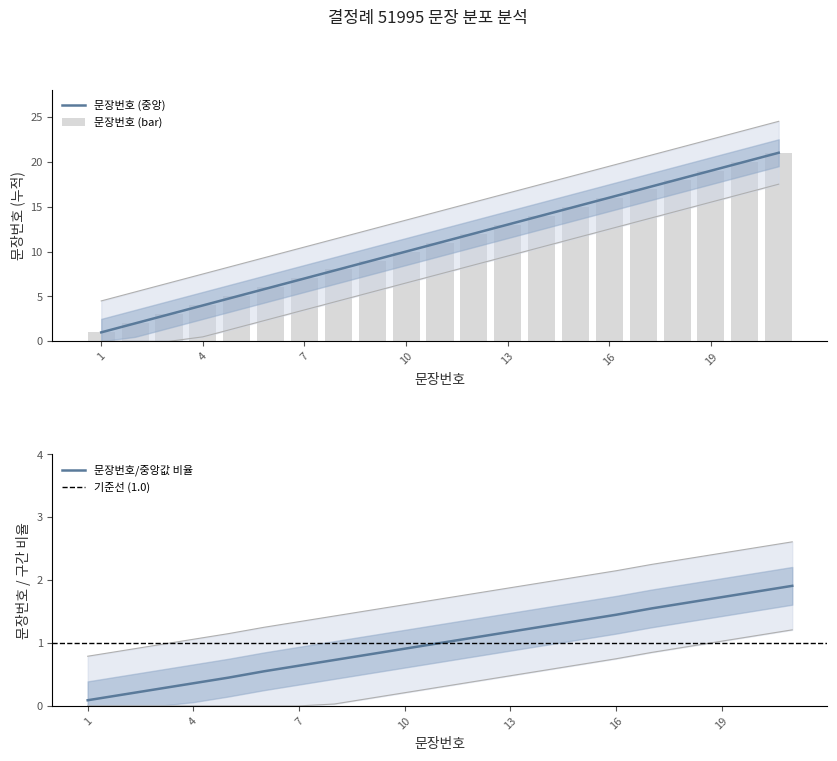

How many data points are less than 11?

10